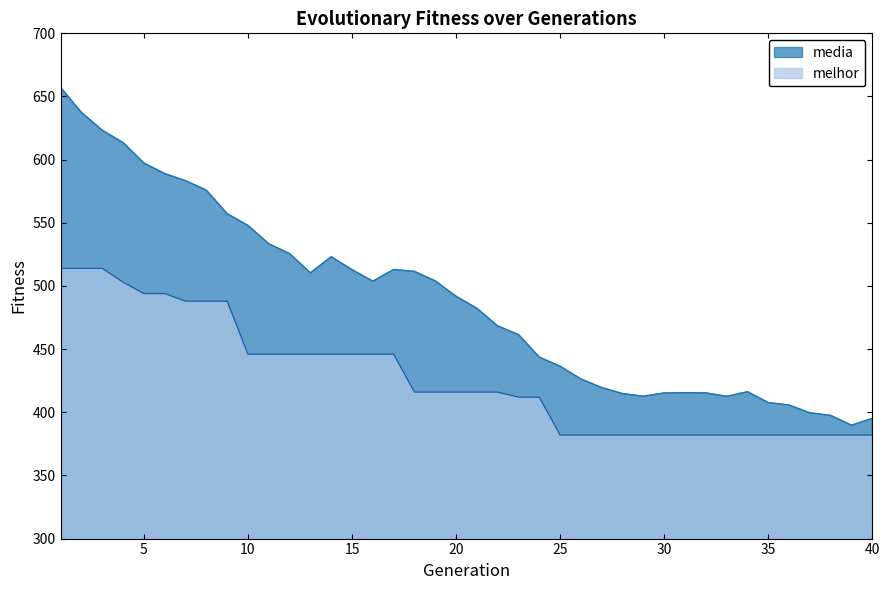

How many lines are shown in the chart?

2